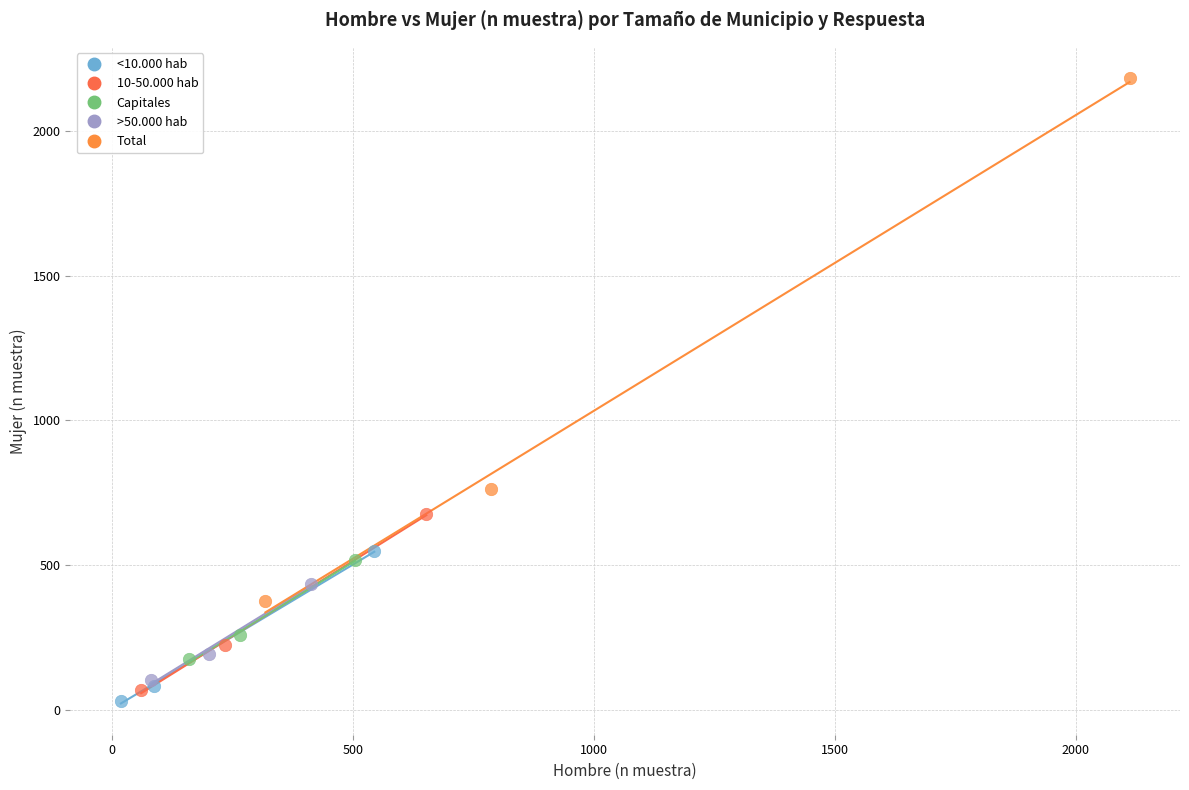

Which series reaches the maximum Y coordinate?

Total